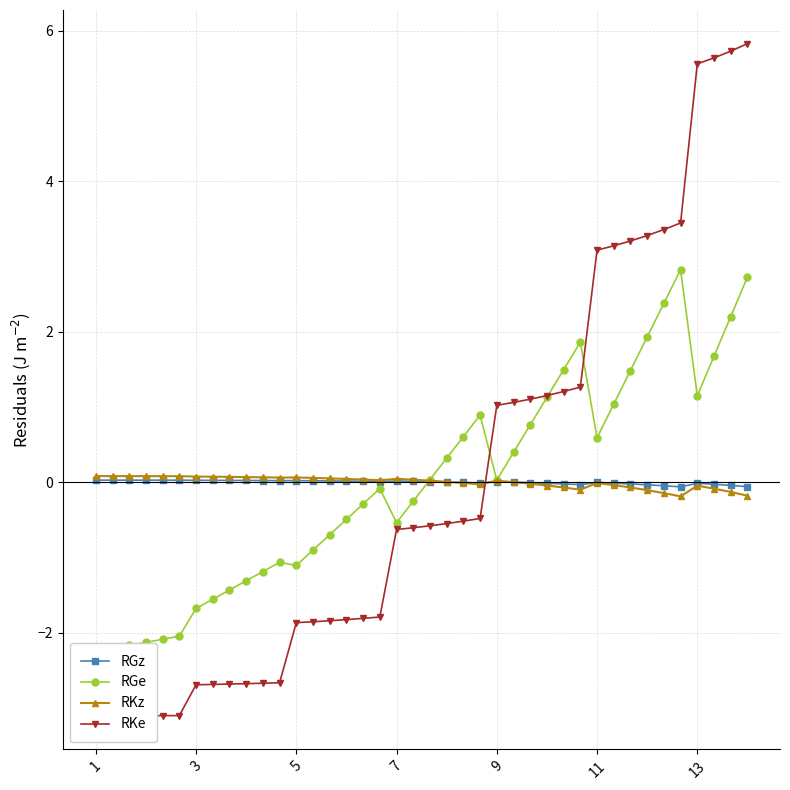

Is the value of RKz at 15 greater than the value of RKe at 19?

Yes